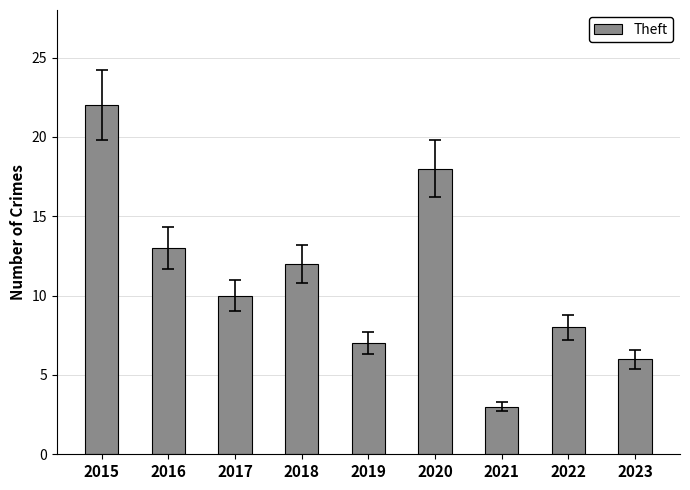

How many values are below 10?

4